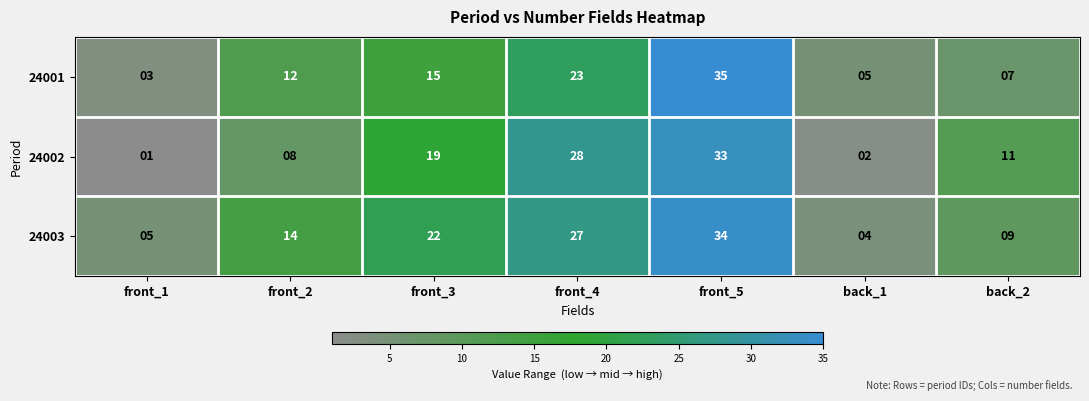

What is the difference between the 24003 values at front_1 and back_2?

4